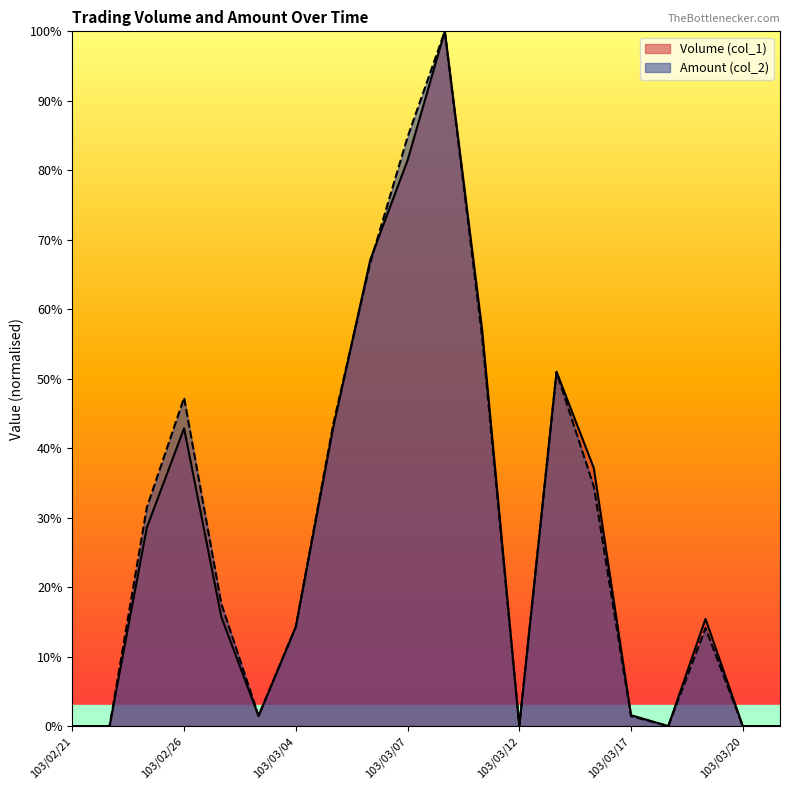

Rank the series by their average value, from highest to lowest.

Amount (col_2), Volume (col_1)